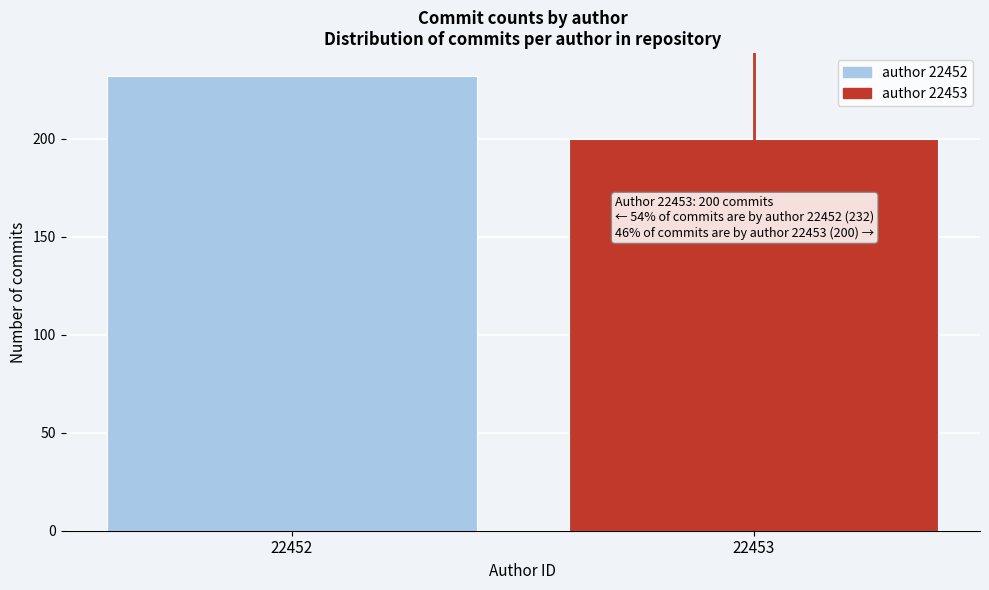

Reading right to left, what are all the values shown in this chart?

22453=200	22452=232